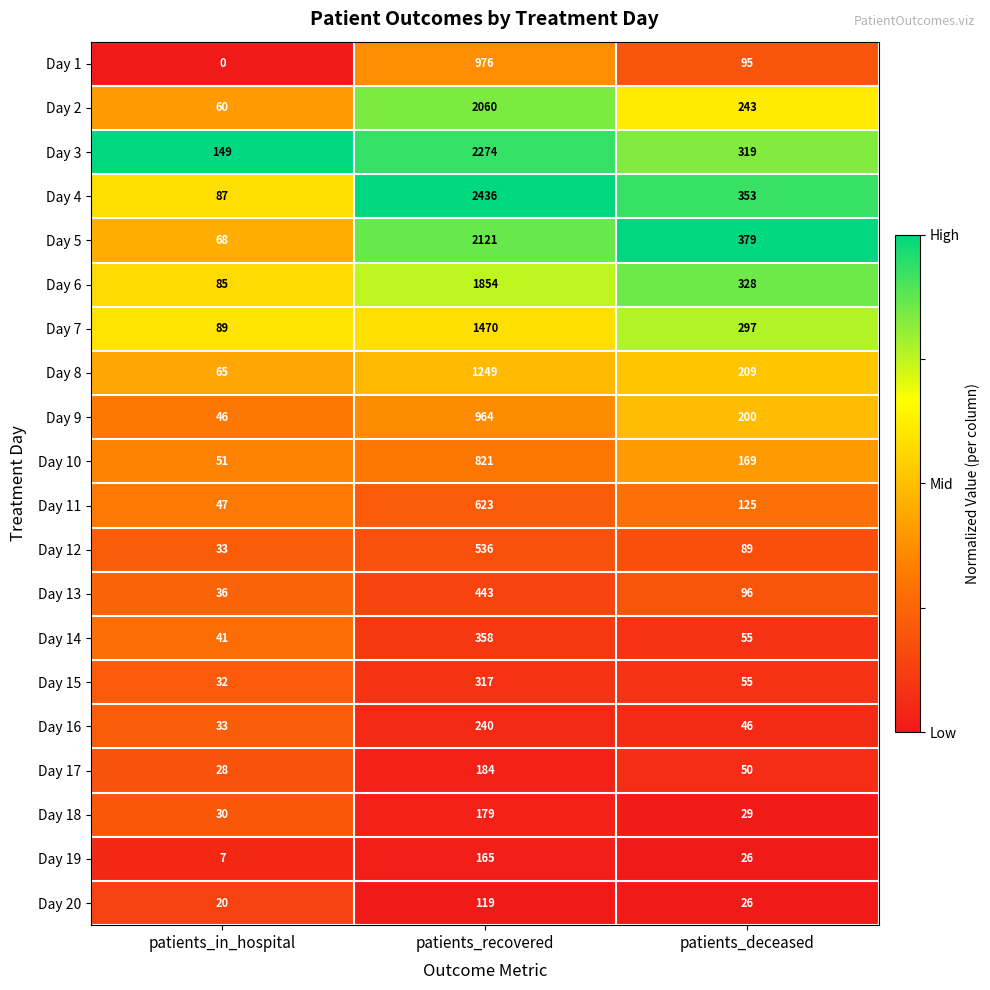

Is it true that Day 15 equals 32 at patients_in_hospital?

True